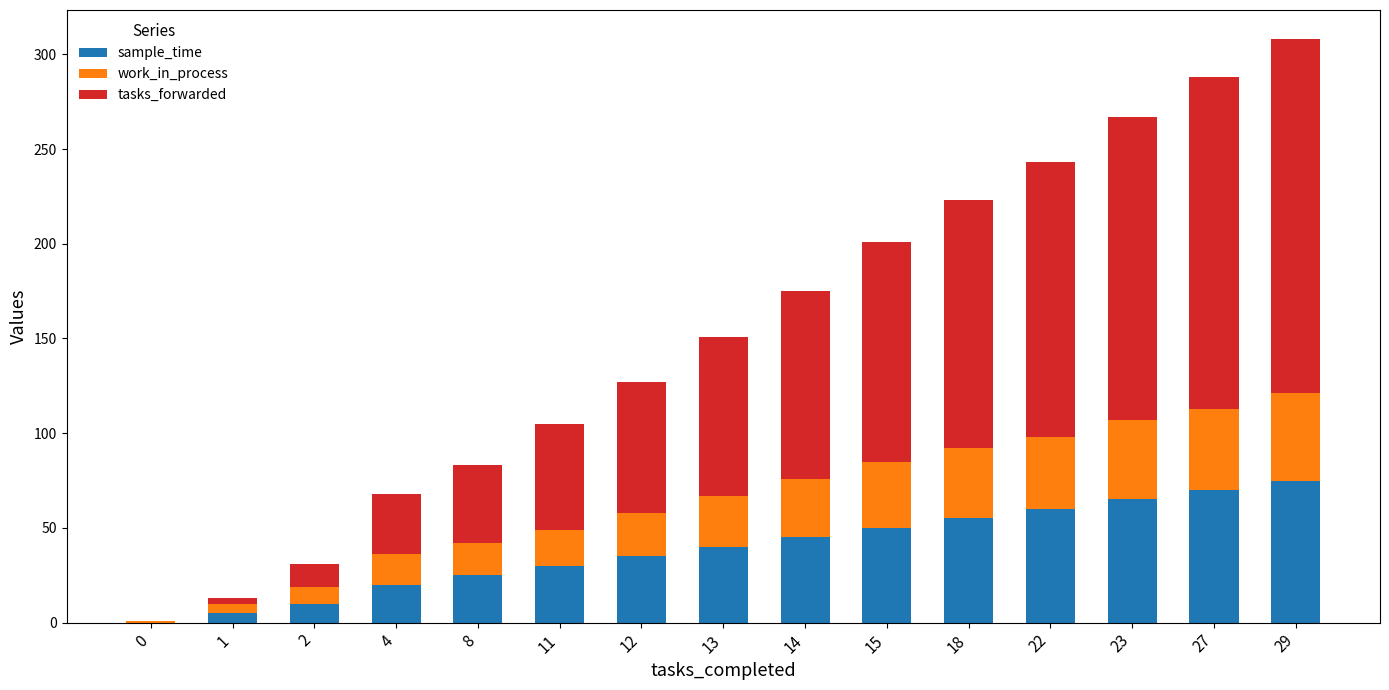

What is the highest value of the sample_time series?

75